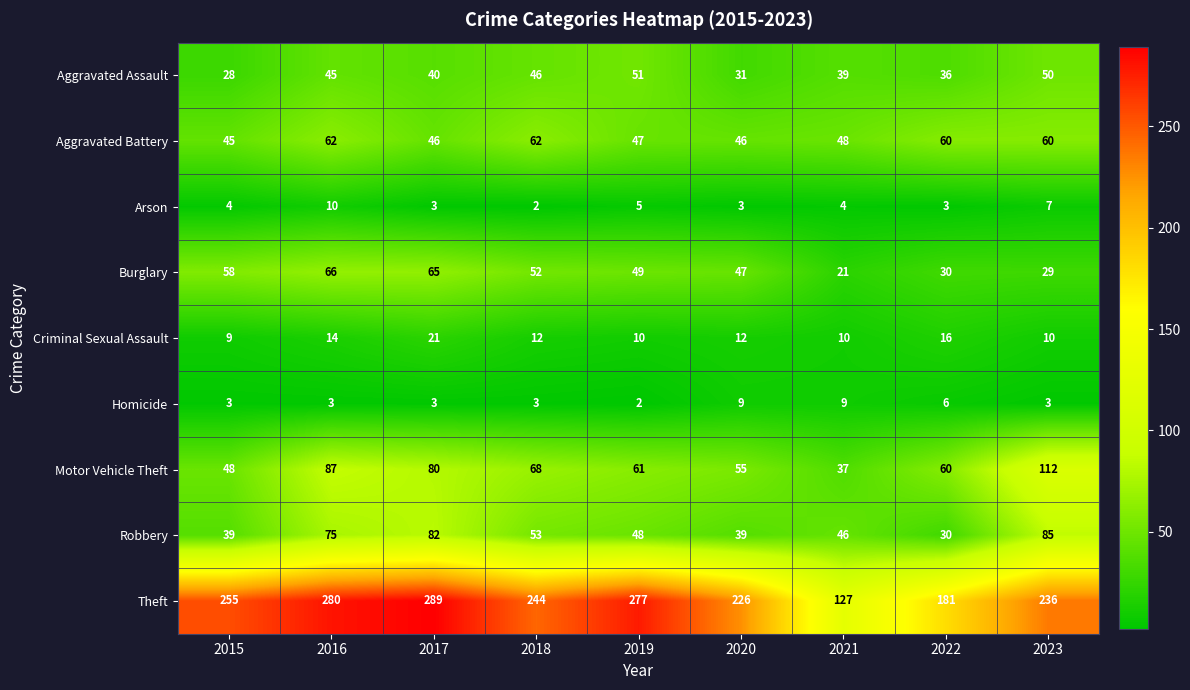

What is the difference between the Theft values at 2020 and 2019?

51